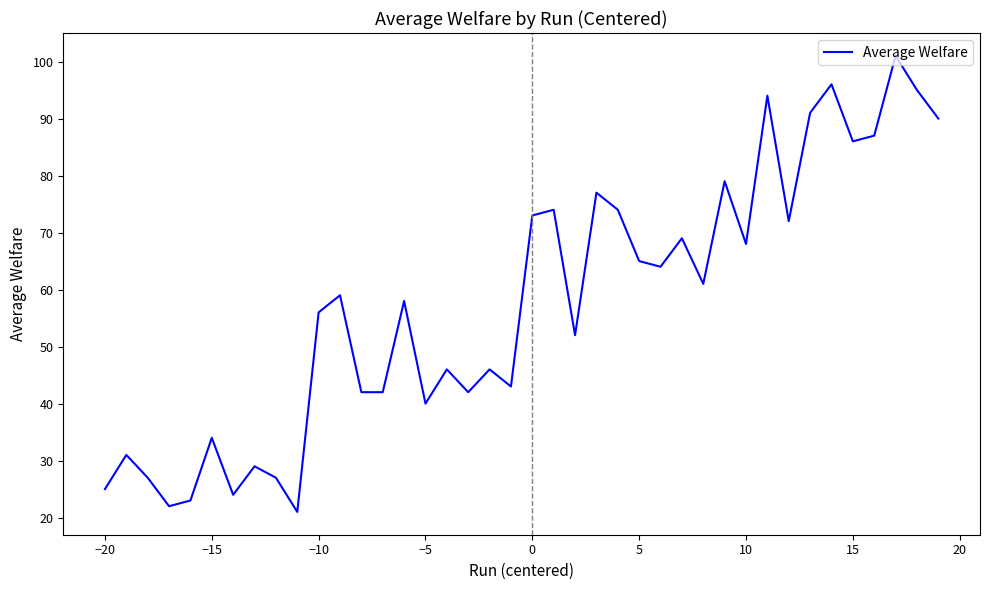

What is the greatest value displayed?

101